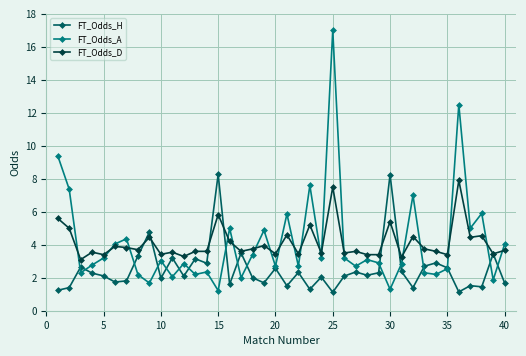

Which series has the largest range (max minus min)?

FT_Odds_A